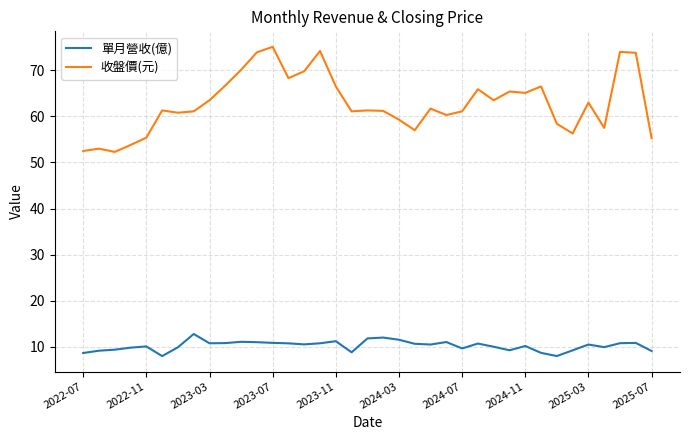

What is the minimum value for 收盤價(元)?

52.3